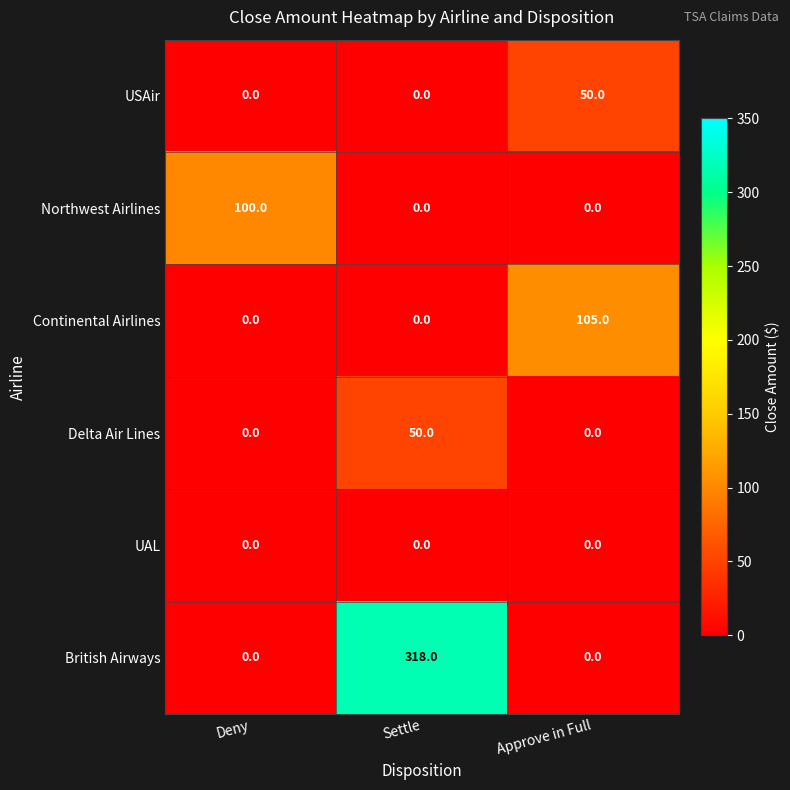

What is the difference between the maximum and second lowest values in the Northwest Airlines series?

100